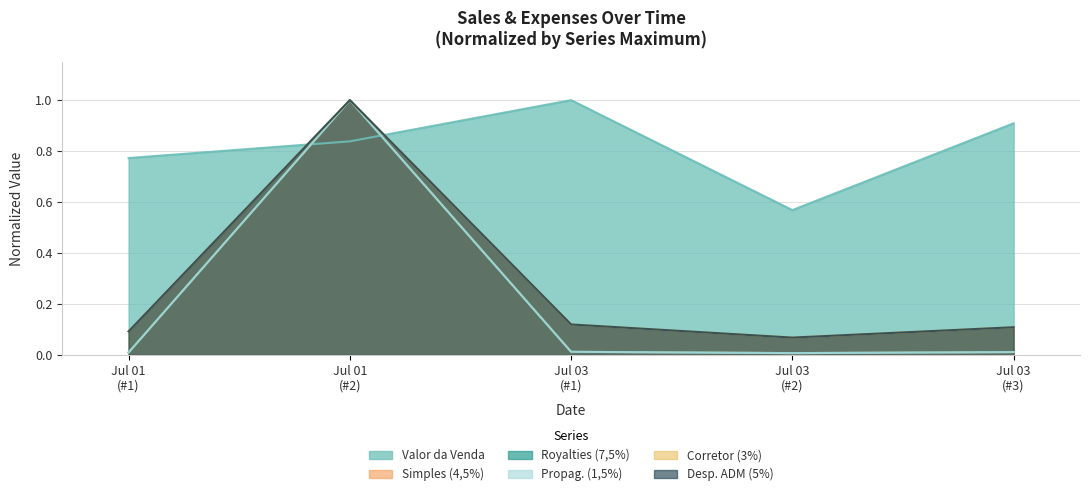

What are all the series names shown in the legend?

Valor da Venda, Simples (4,5%), Royalties (7,5%), Propag. (1,5%), Corretor (3%), Desp. ADM (5%)